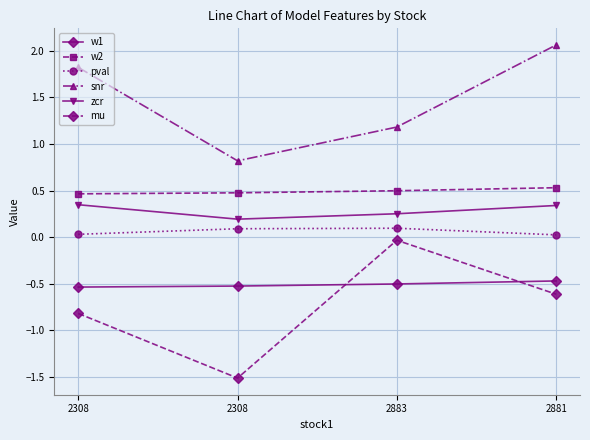

Reading right to left, transcribe all the data shown in this chart.

w1: 2881=-0.5	2883=-0.5	2308=-0.5	2308=-0.5
w2: 2881=0.5	2883=0.5	2308=0.5	2308=0.5
pval: 2881=0.0	2883=0.1	2308=0.1	2308=0.0
snr: 2881=2.1	2883=1.2	2308=0.8	2308=1.8
zcr: 2881=0.3	2883=0.3	2308=0.2	2308=0.3
mu: 2881=-0.6	2883=-0.0	2308=-1.5	2308=-0.8